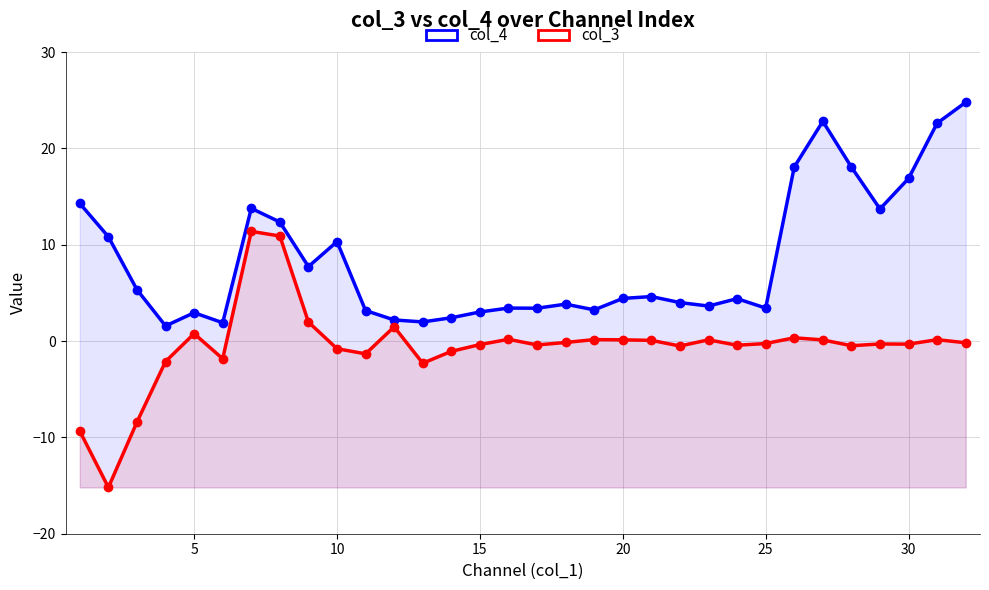

How many data points in col_4 are above 4?

17